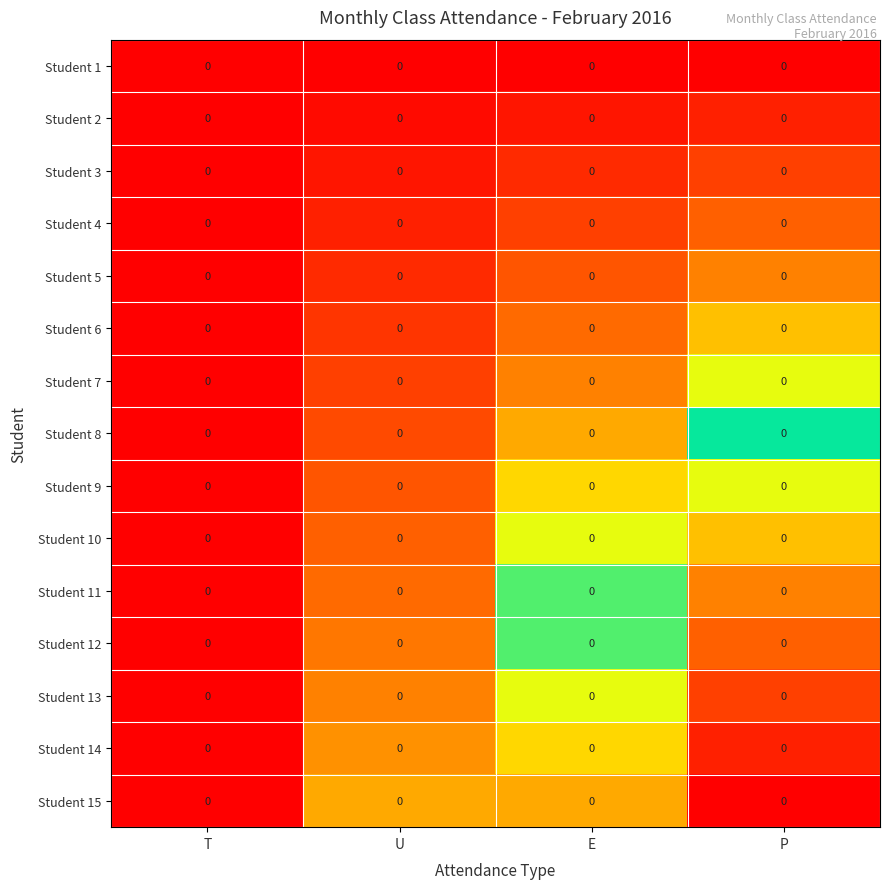

List the series in order of their peak value, highest first.

Student 15, Student 14, Student 13, Student 12, Student 11, Student 10, Student 9, Student 8, Student 7, Student 6, Student 5, Student 4, Student 3, Student 2, Student 1